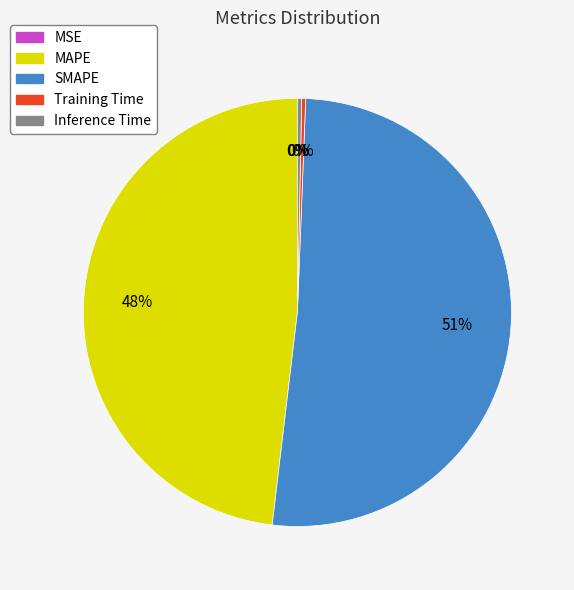

What is the largest slice in the pie chart?

SMAPE